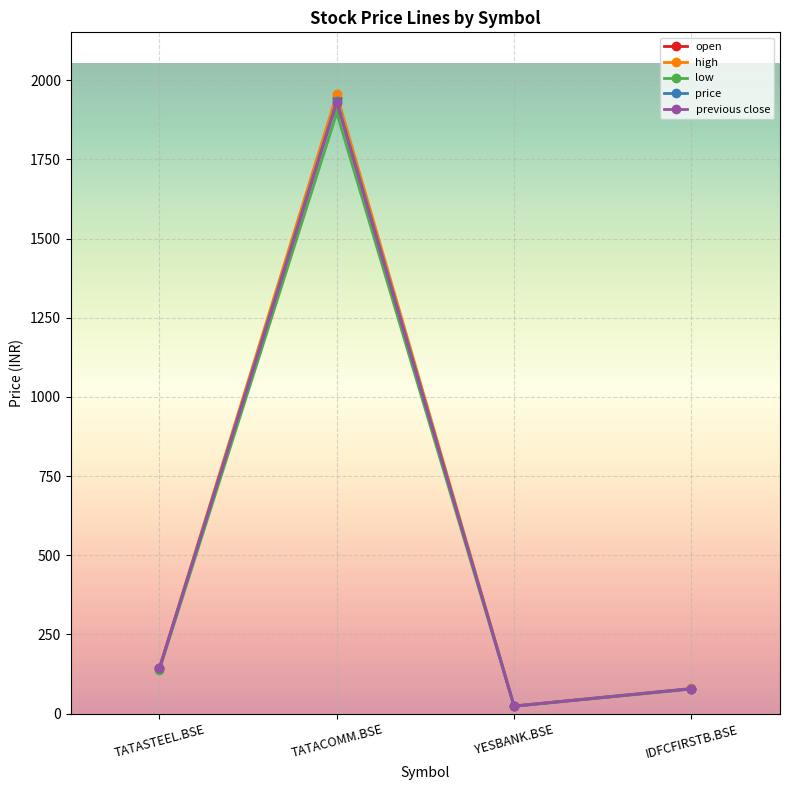

Does the chart have visible grid lines?

Yes